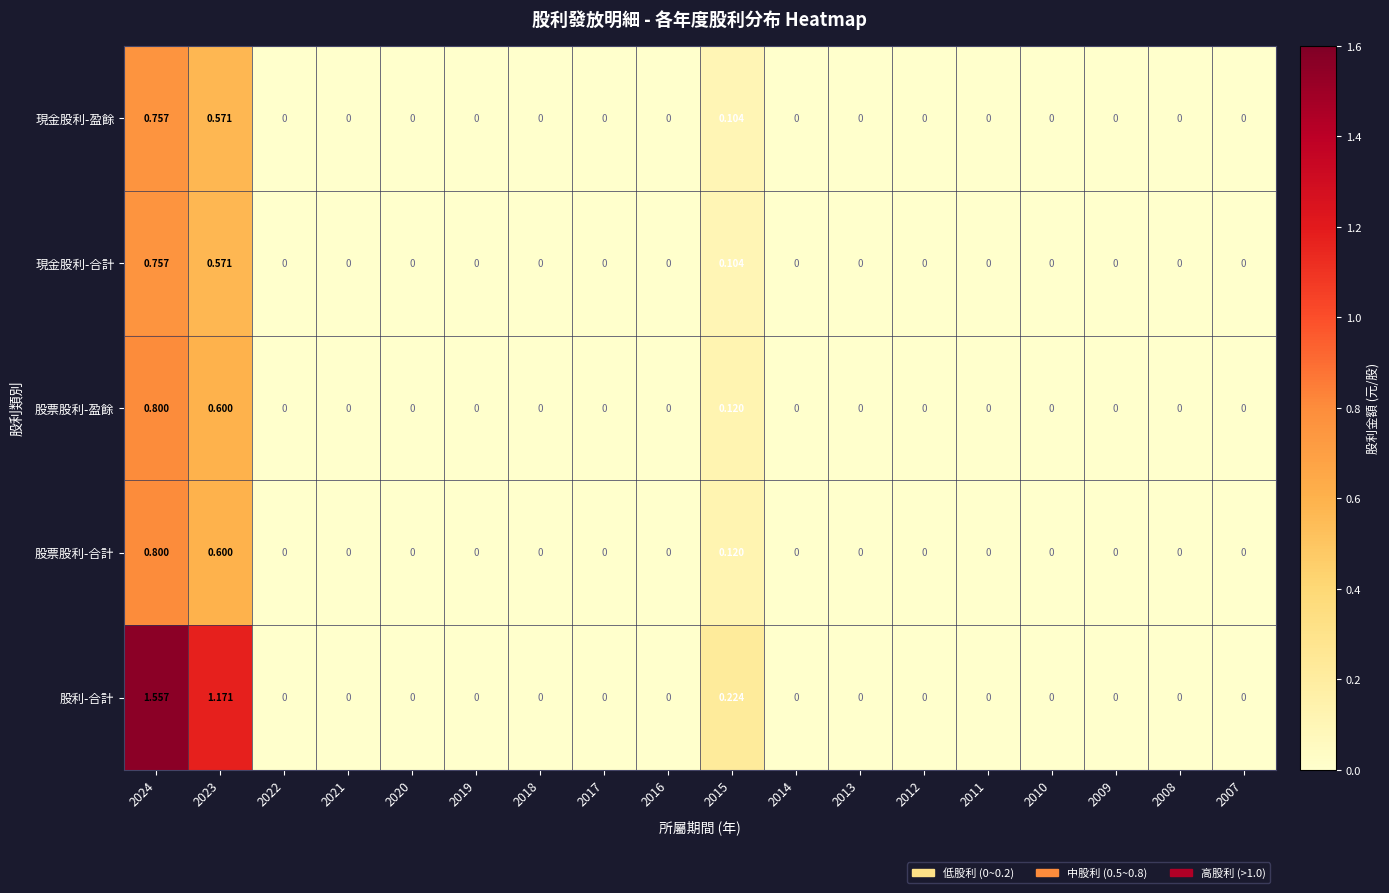

Which series has the largest total across all categories?

股利-合計